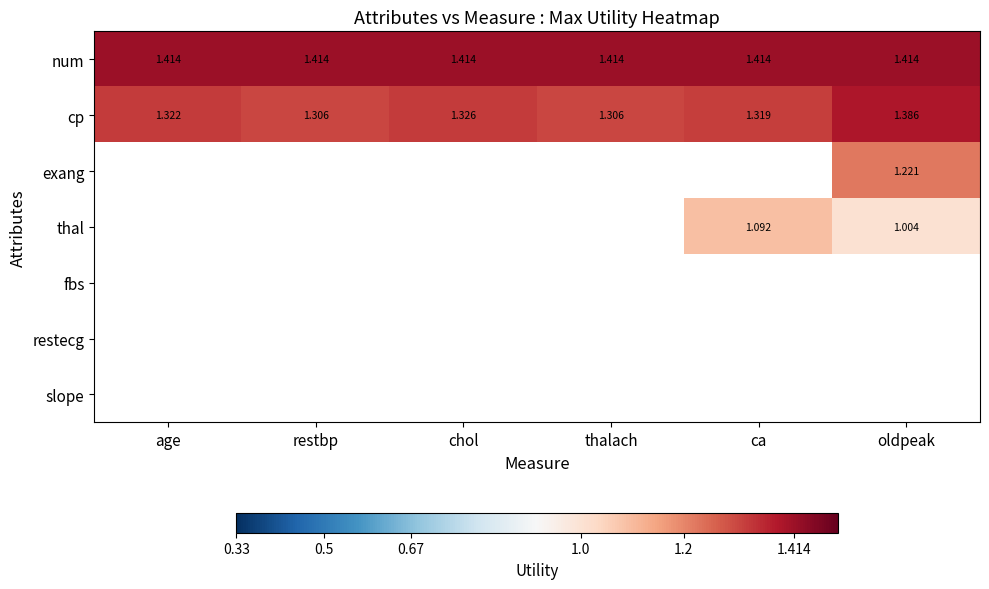

Which category has the highest value in the cp series?

oldpeak